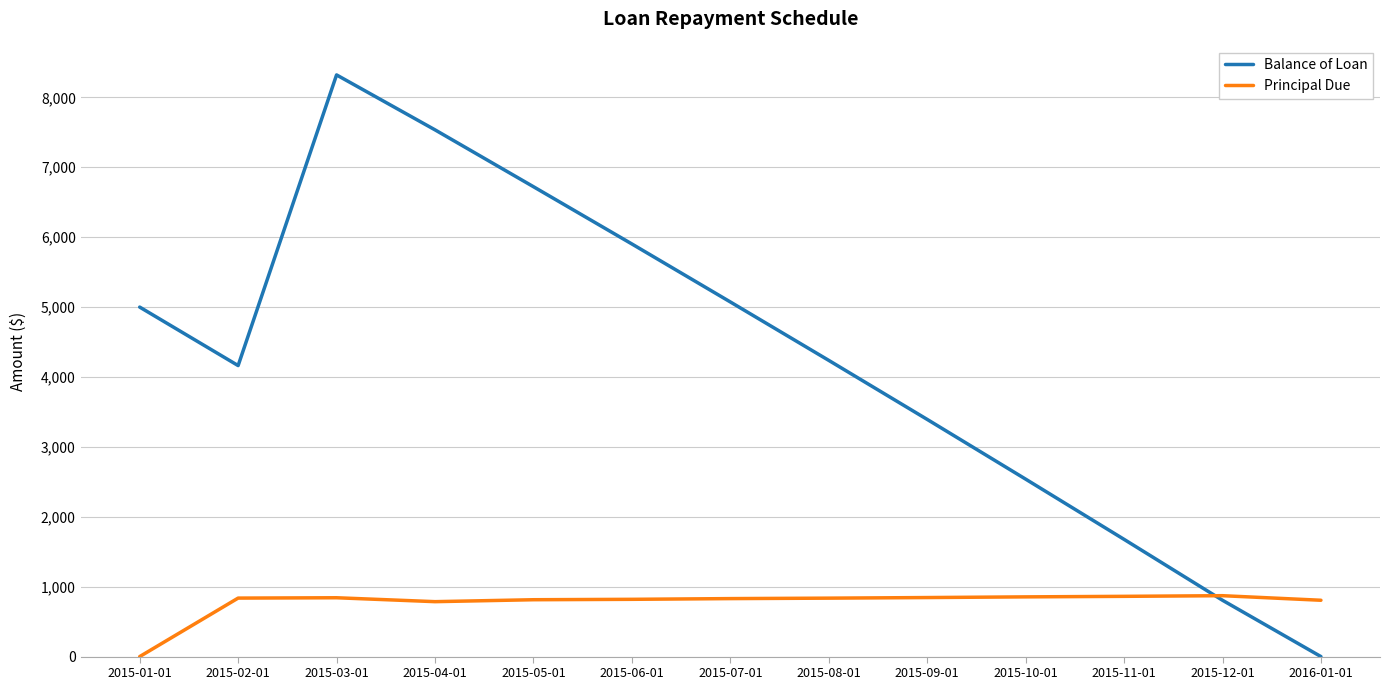

List the series in order of their overall mean, highest first.

Balance of Loan, Principal Due